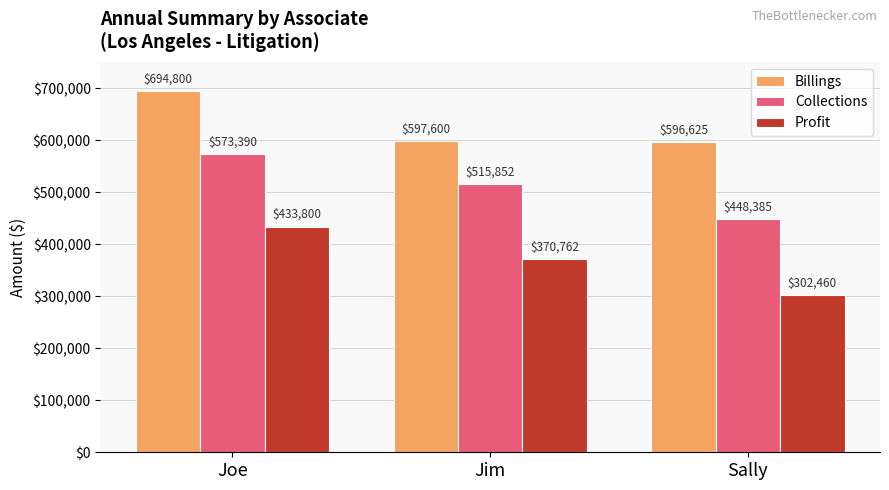

Is it true that Collections equals 92531.4 at Sally?

False